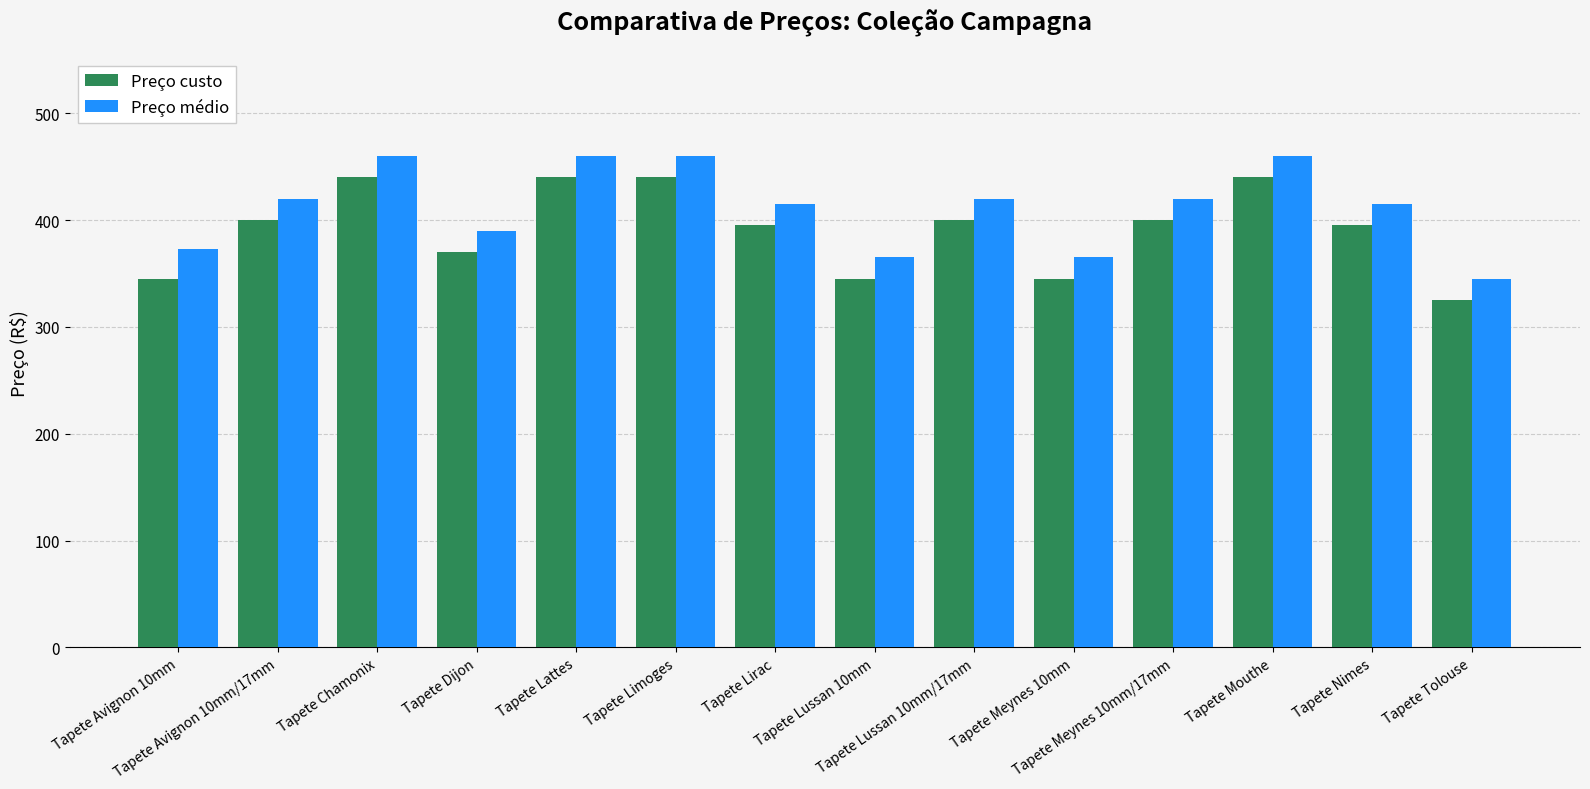

What is the maximum value for Preço custo?

440